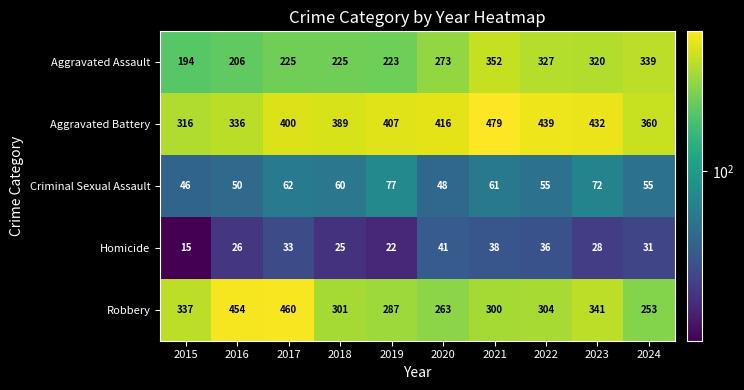

Which series has the largest total across all categories?

Aggravated Battery